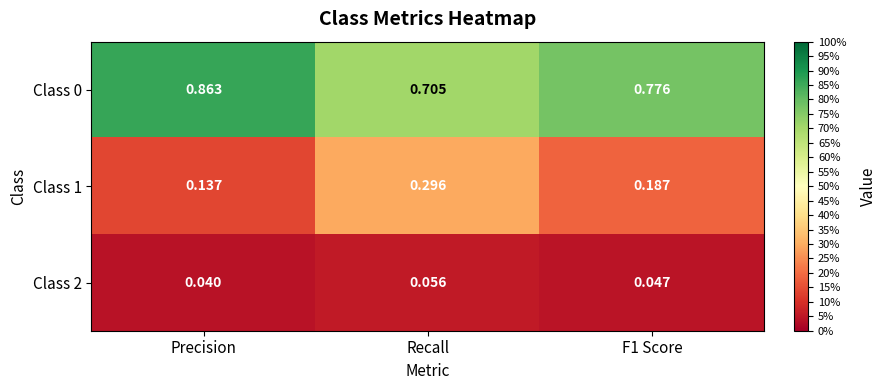

Where is Class 0 nearest to the value 0?

Recall